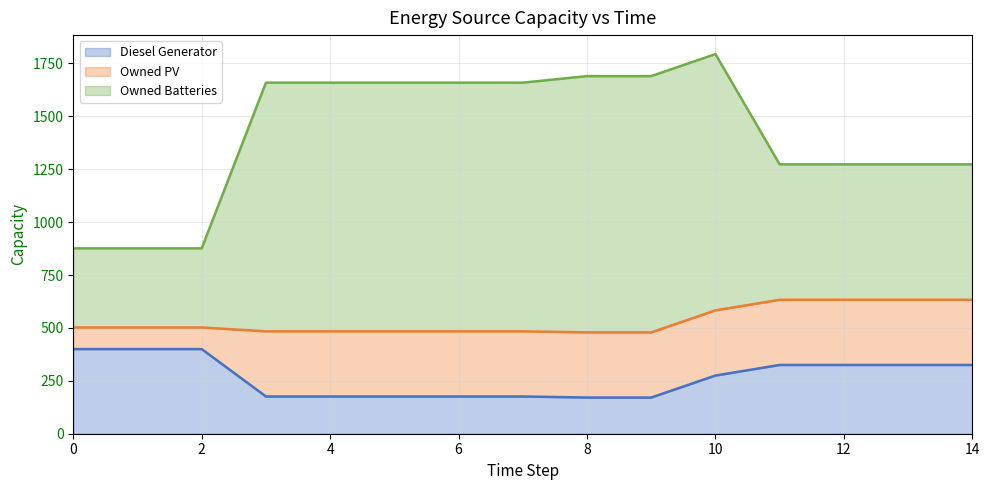

What is the value of the Owned Batteries point at the 2nd from the left?

876